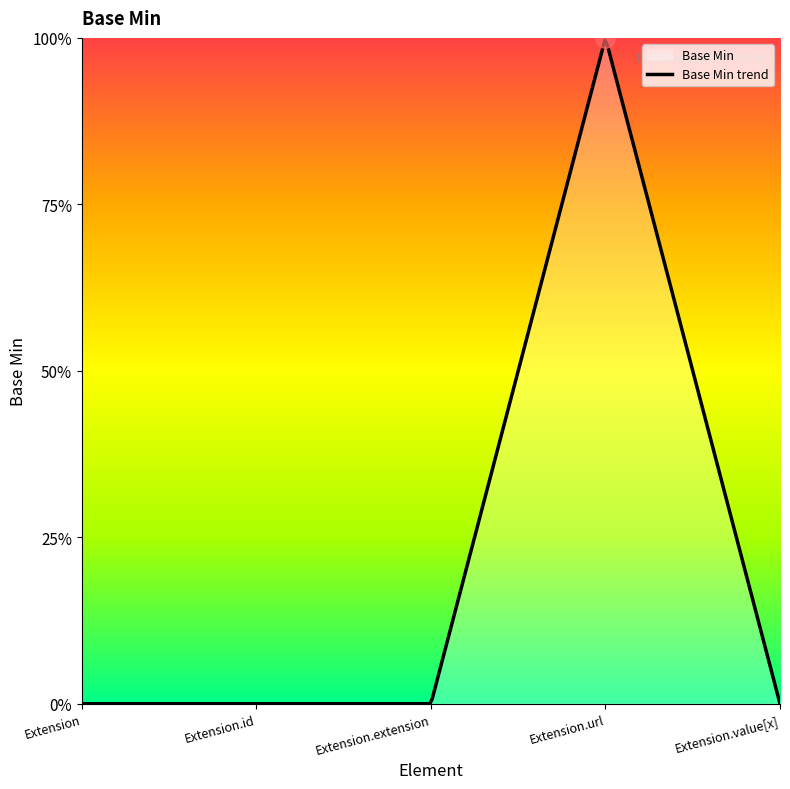

Does the chart display data point markers on the line(s)?

No